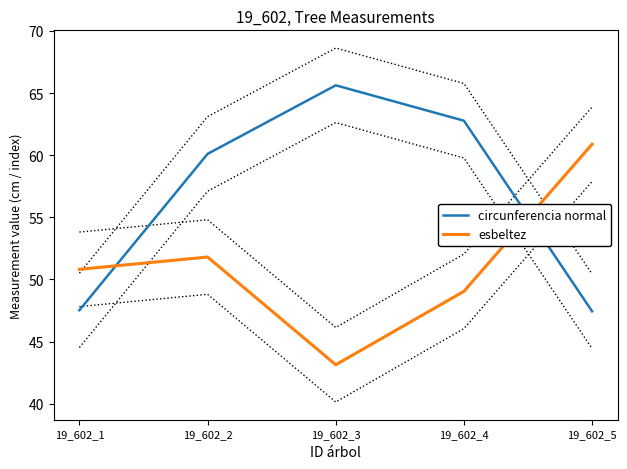

True or false: esbeltez and circunferencia normal intersect in this chart.

True